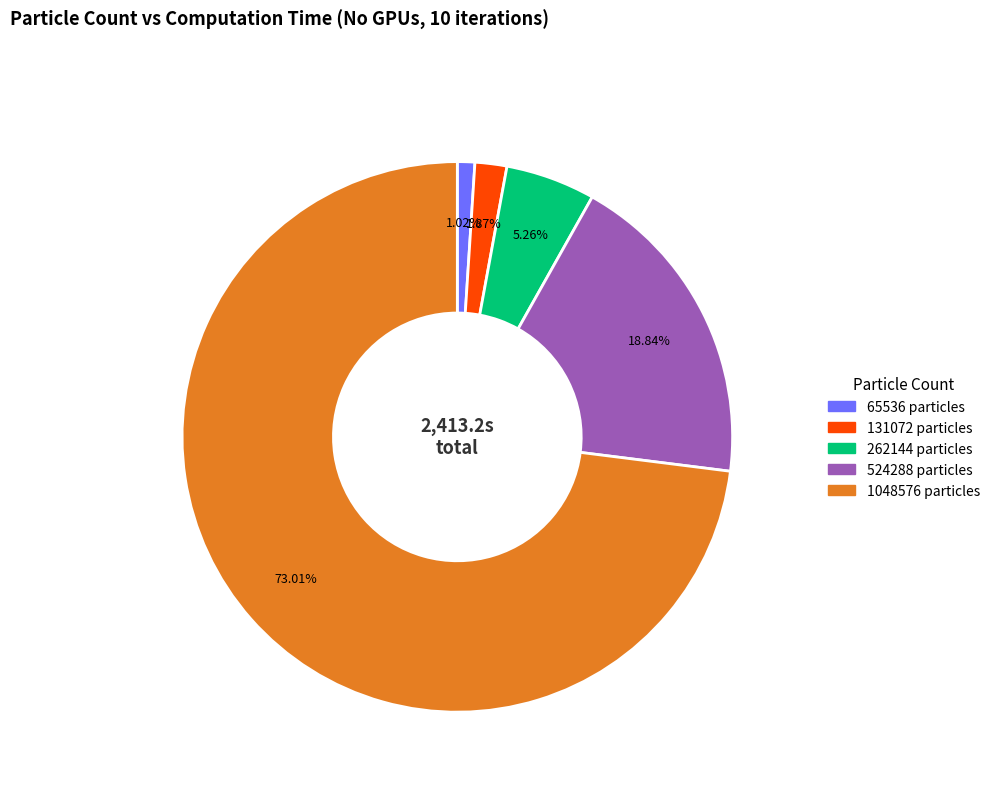

Count the number of slices in the pie.

5